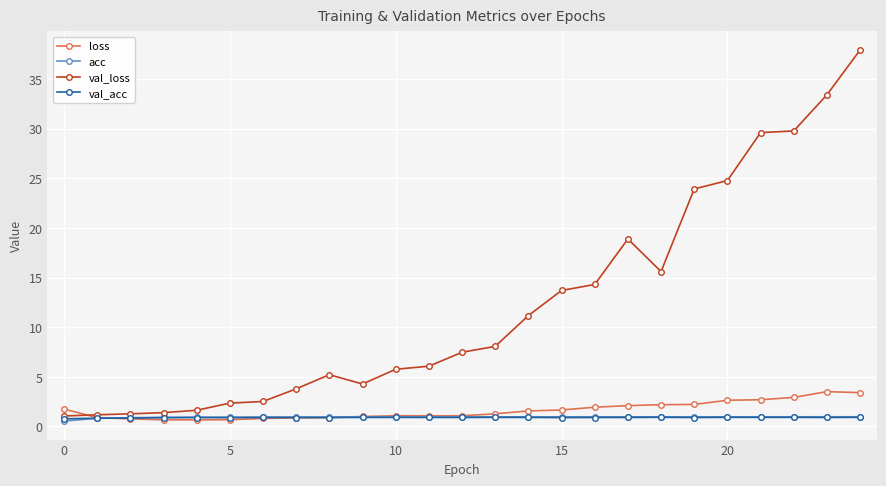

What is the value of the val_loss point at the 22nd from the left?

29.6